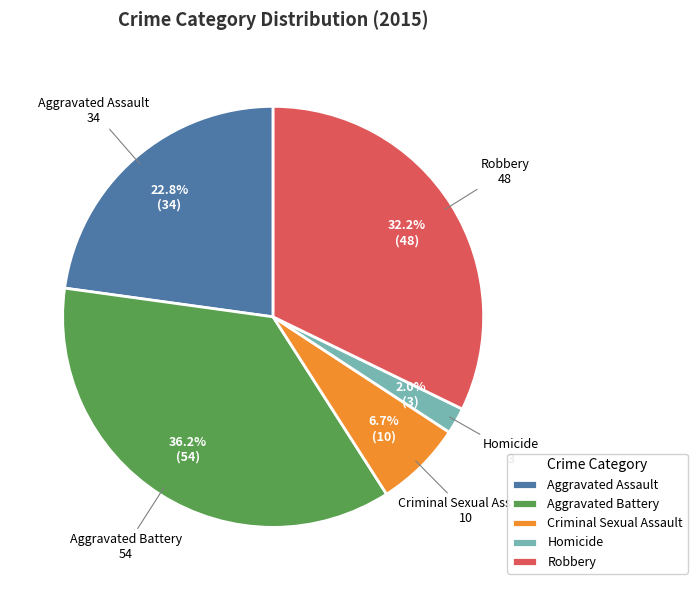

What percentage do Aggravated Battery and Aggravated Assault together represent?

59.1%